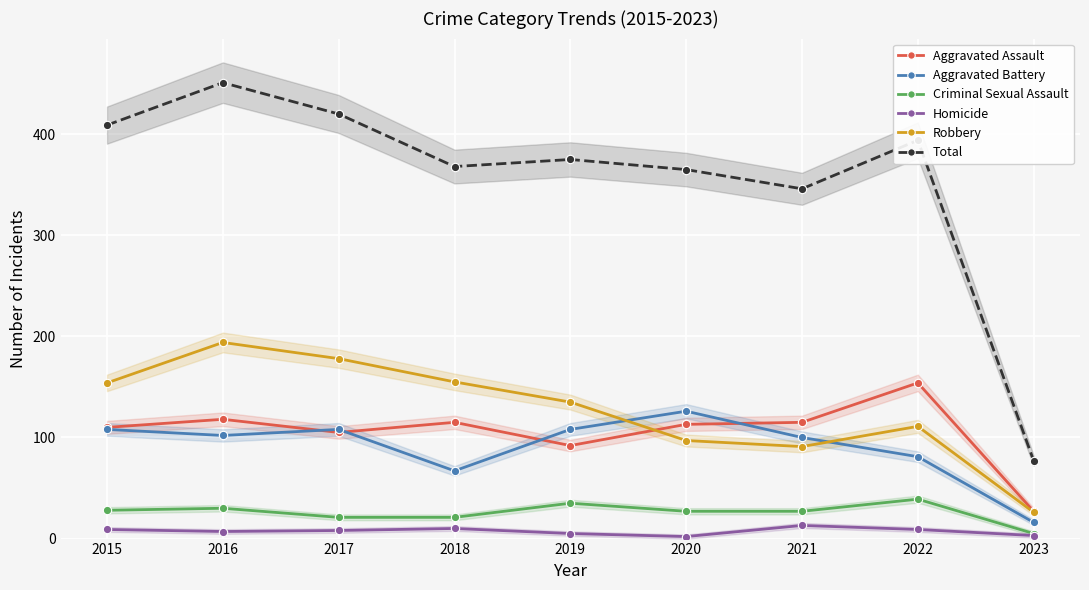

Between 2016 and 2019, which is larger?

2016